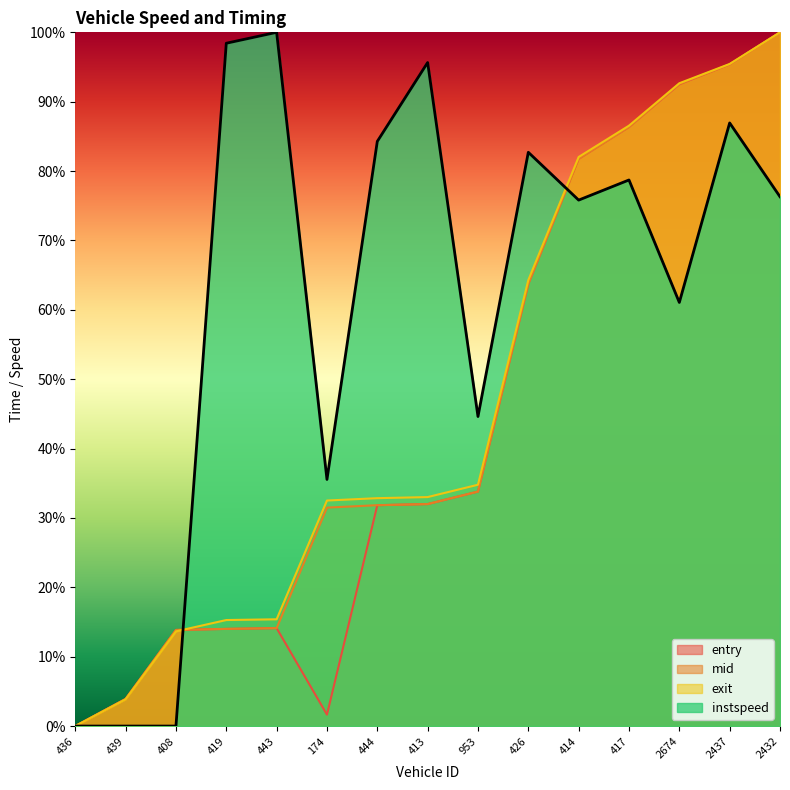

Does the chart display data point markers on the line(s)?

No